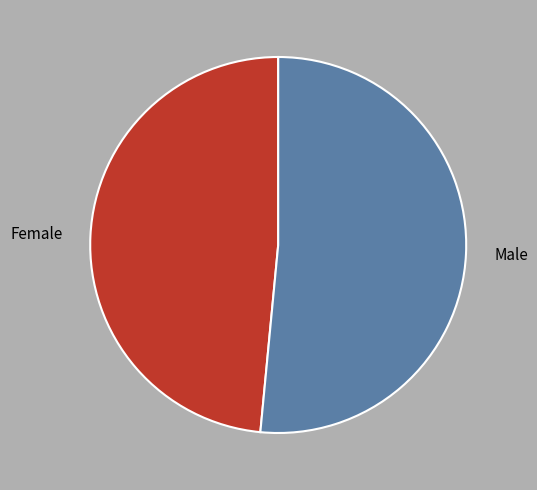

Which slice is the smallest?

Female